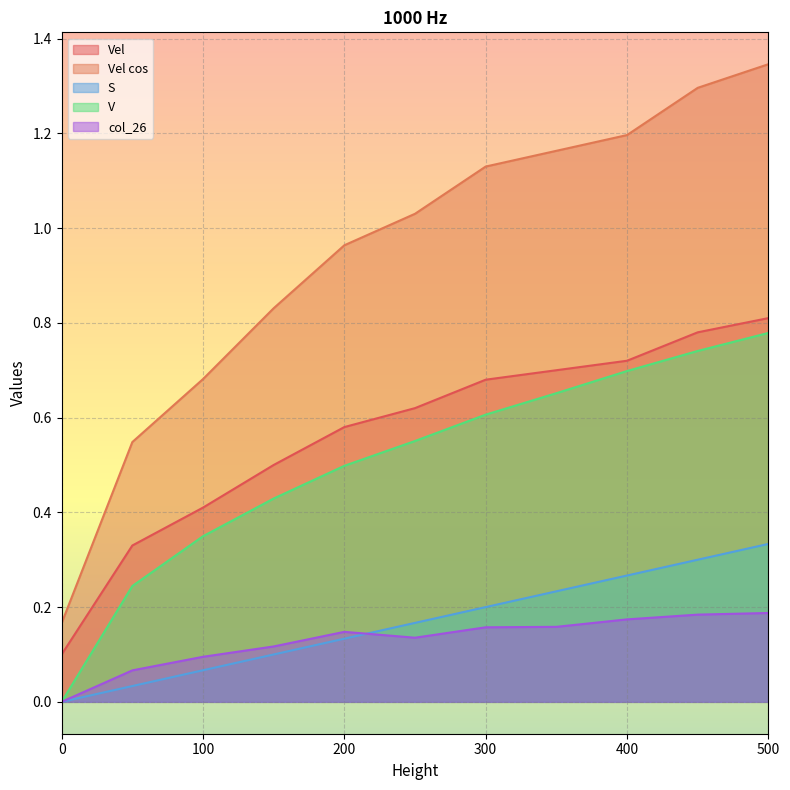

True or false: Vel cos and Vel intersect in this chart.

False